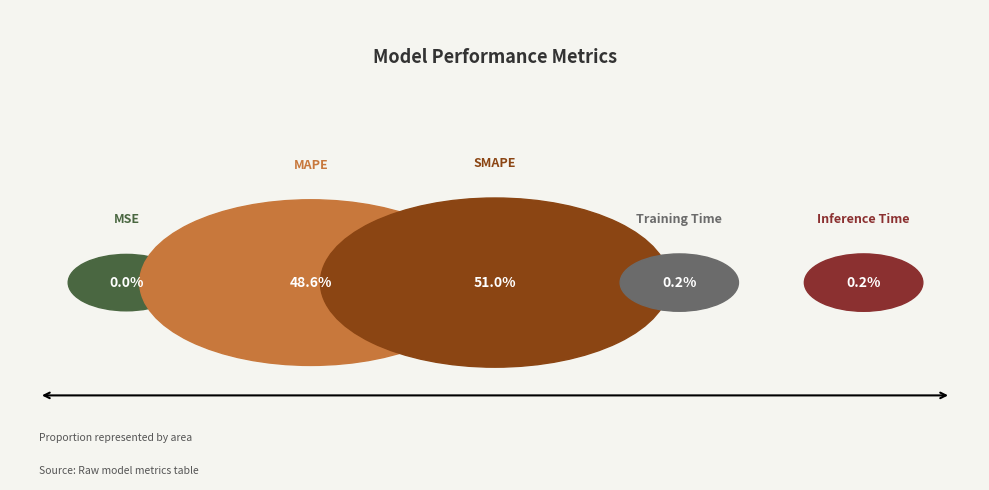

Rank the categories by value from lowest to highest.

MSE, Training Time, Inference Time, MAPE, SMAPE